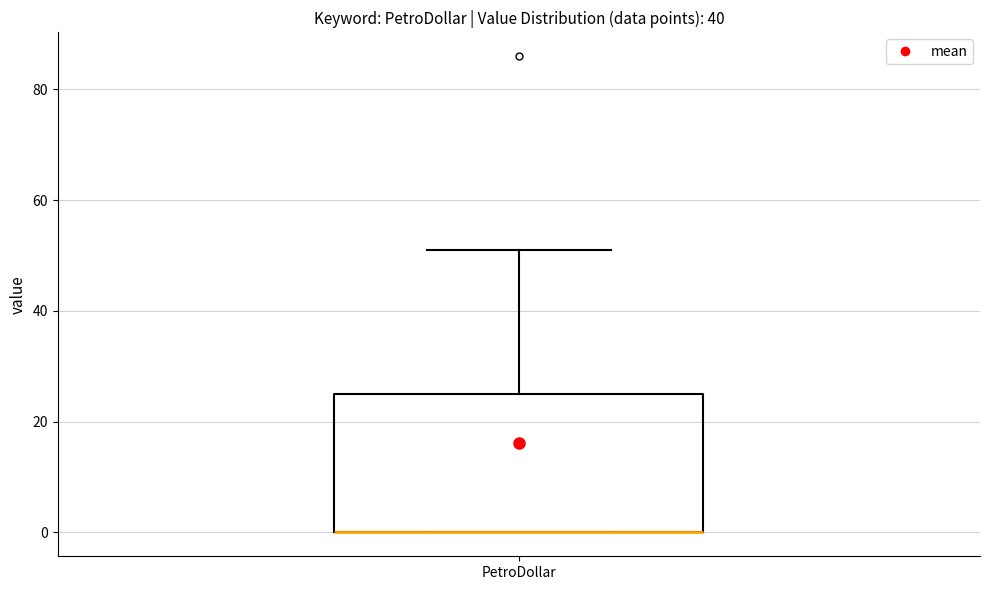

Transcribe this box plot: give where the median line is, the range the box spans, and where the two whiskers end, as read against the y-axis. The values are not printed on the chart, so give them approximately, as read against the axis.

median 0 (drawn on the box's lower edge), box 0 to 26, whiskers 0 to 52